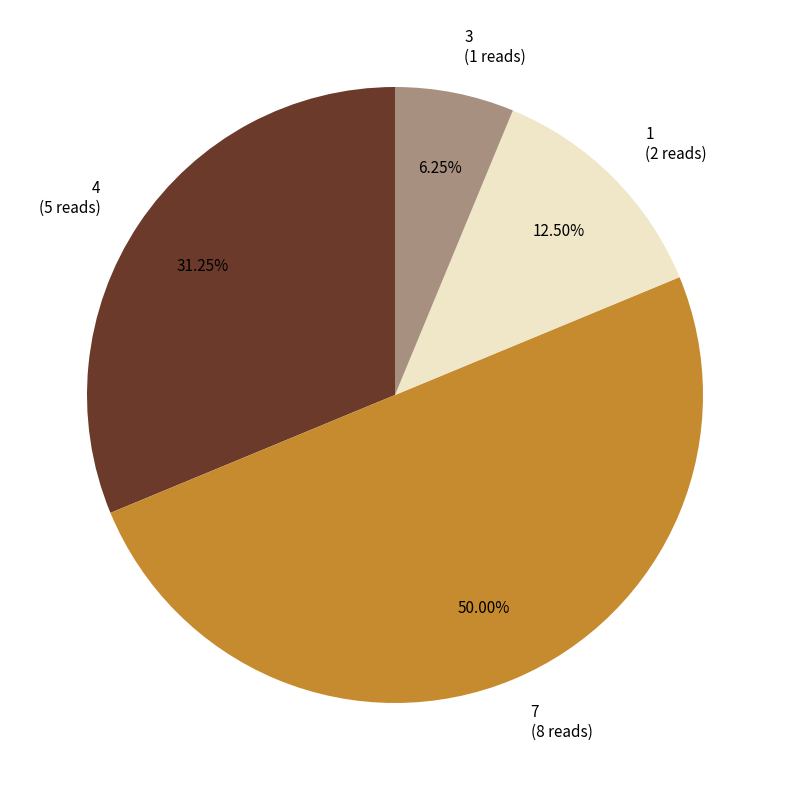

Is 1 the majority of the pie?

No